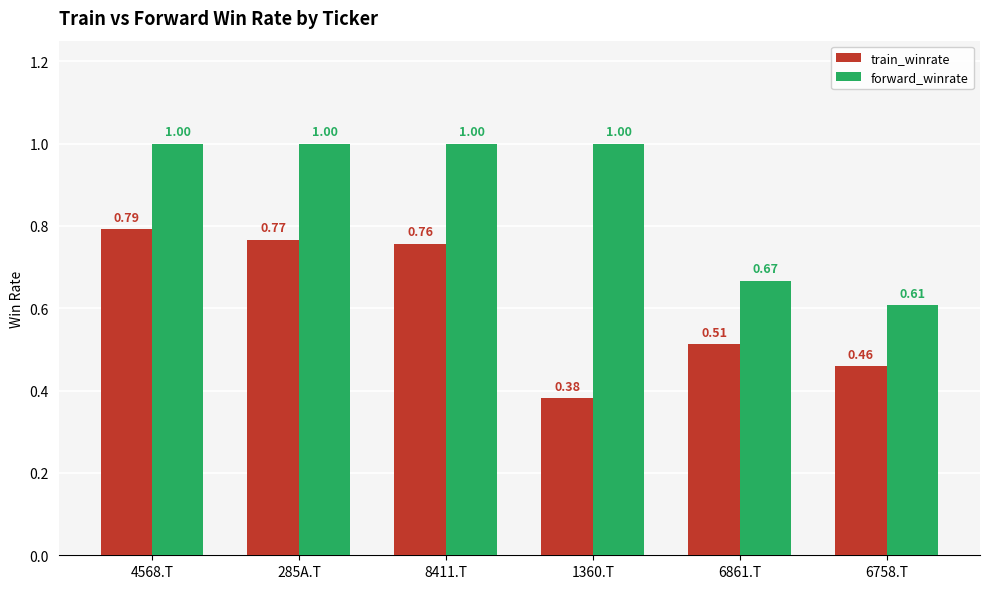

Rank the series by their average value, from highest to lowest.

forward_winrate, train_winrate